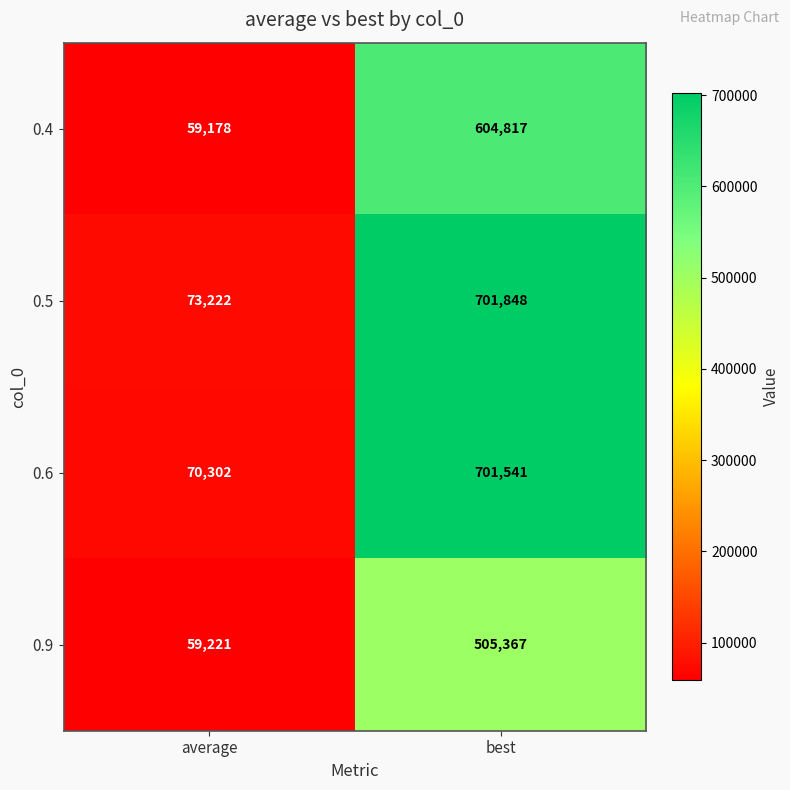

Which series has the widest spread of values?

0.6